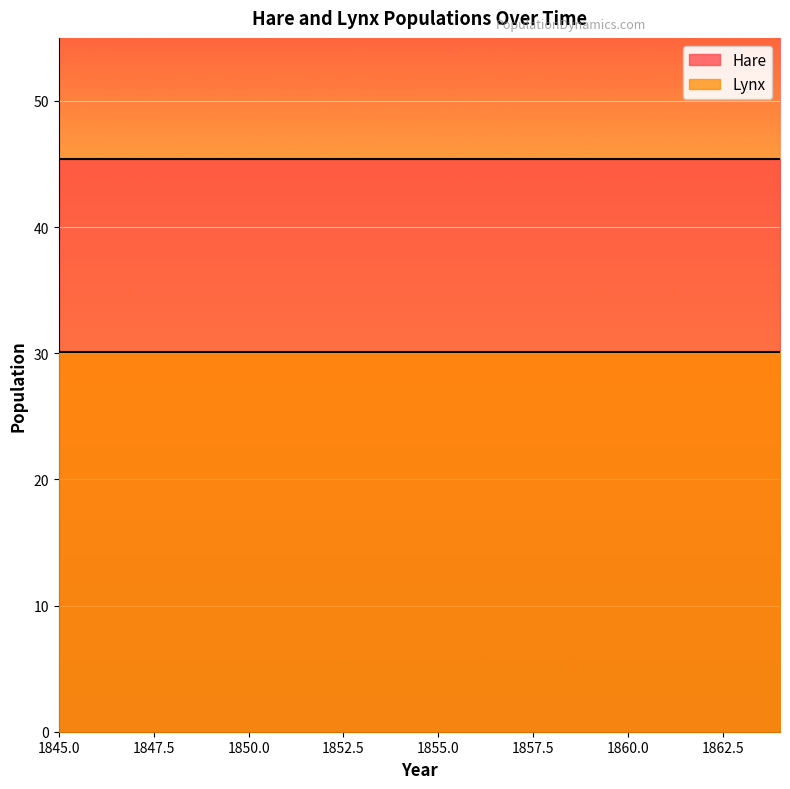

What is the sum of the Lynx values at 1845 and 1849?

60.2